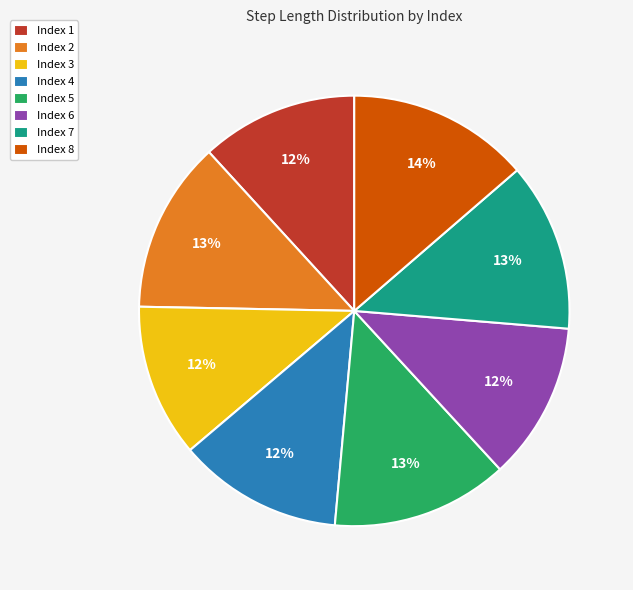

Combined, do Index 5 and Index 4 account for over 50%?

No